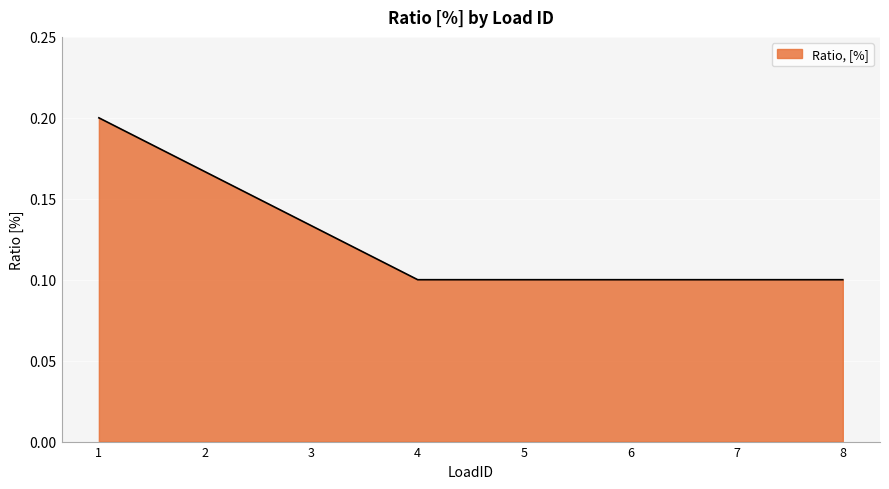

The chart shows a value of 0.1 at 6. True or false?

True